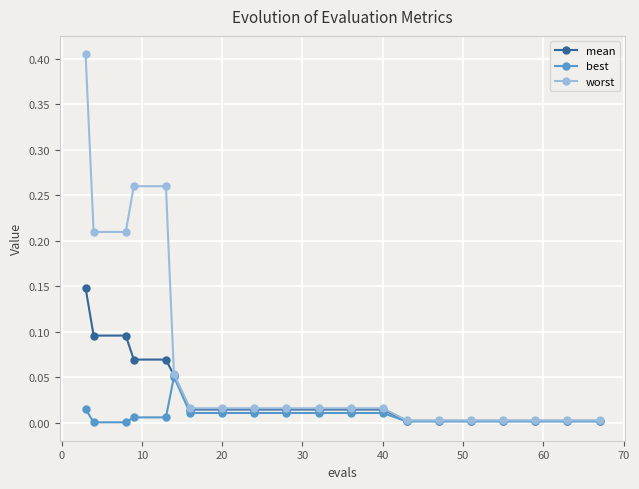

Which series has the widest spread of values?

worst